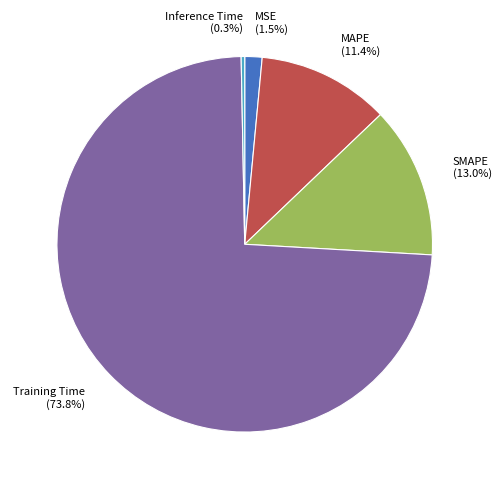

Is it true that Training Time is 74% of the pie?

True